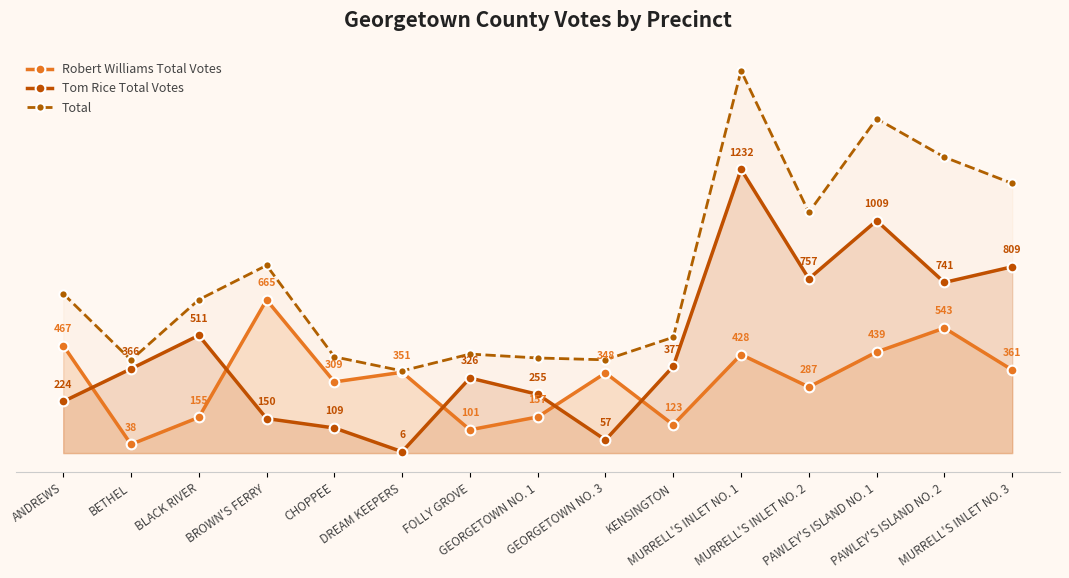

What is the smallest value displayed?

6